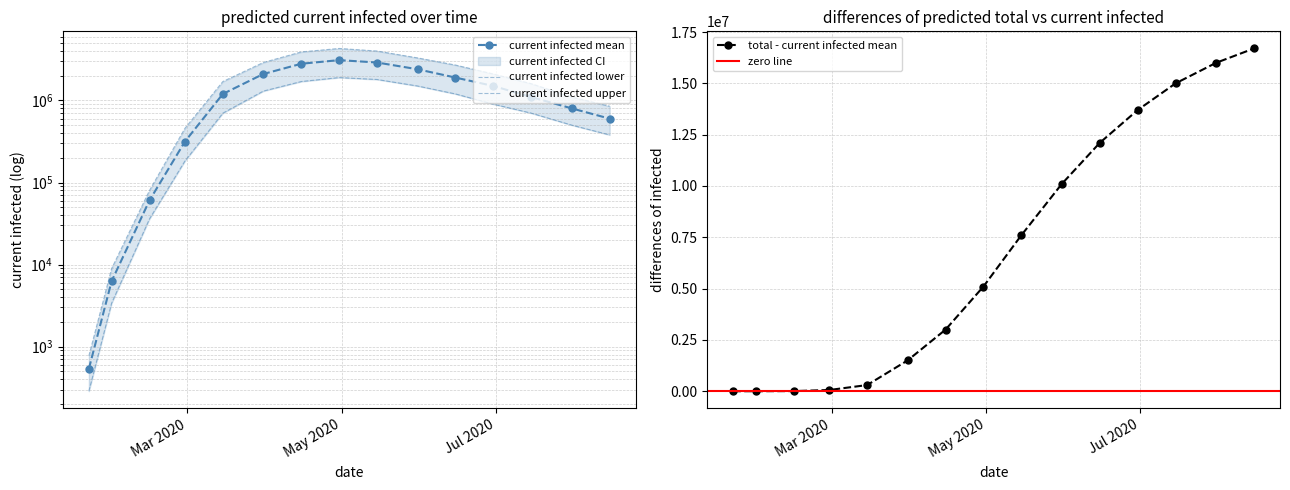

The value of predicted_current_infected_lower at 2020-03-15 is 1072633. True or false?

False